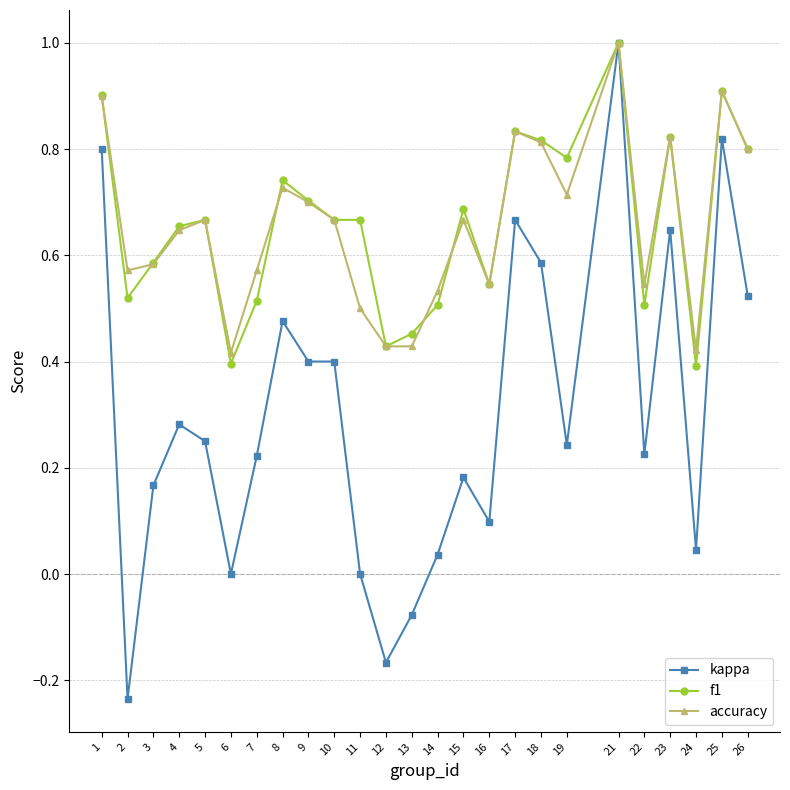

What is the maximum value for kappa?

1.0